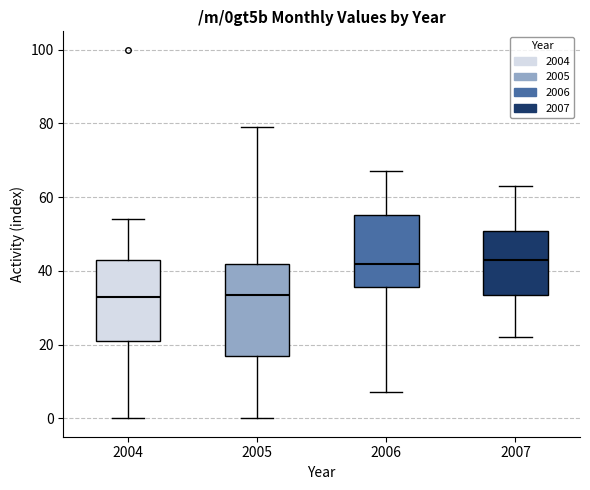

Which box is the tallest, from its lower edge to its upper edge?

2005